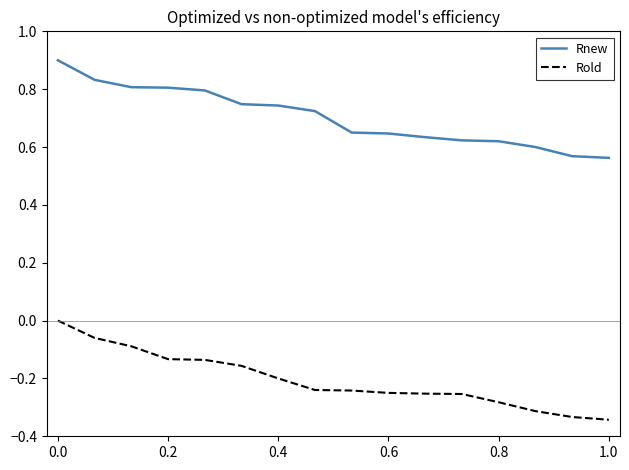

True or false: Rnew and Rold cross at least once.

False